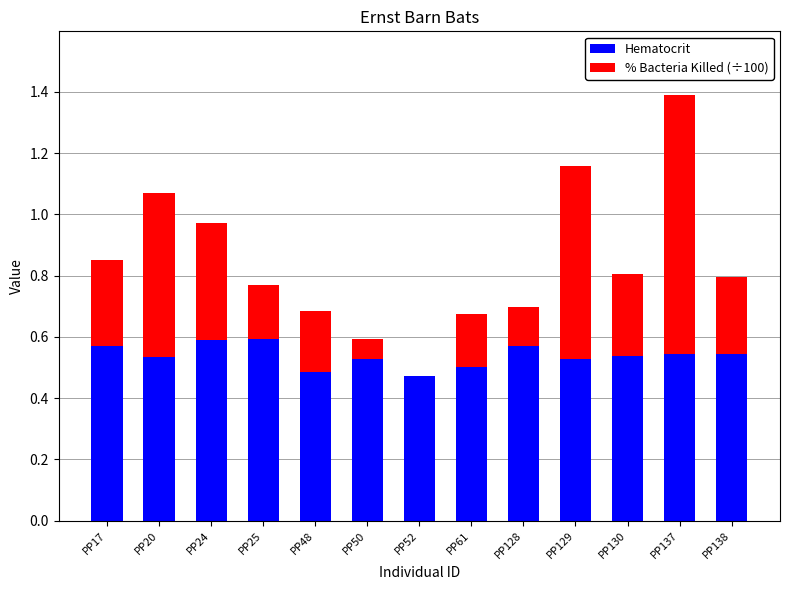

The Hematocrit series shows 0.6 at PP17. True or false?

True